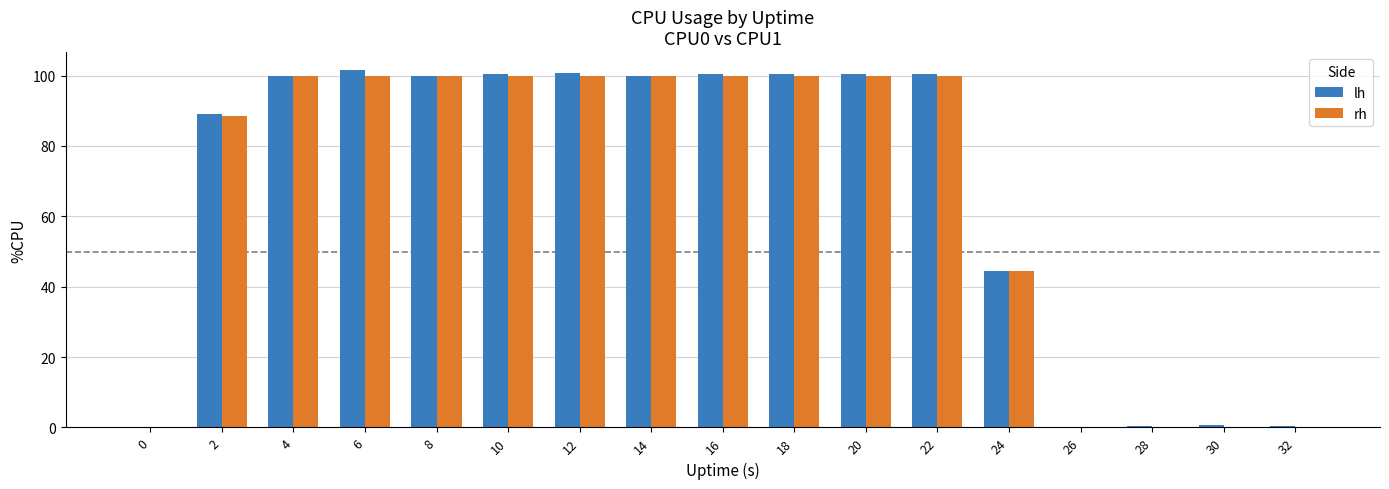

How many distinct data groups are displayed?

2